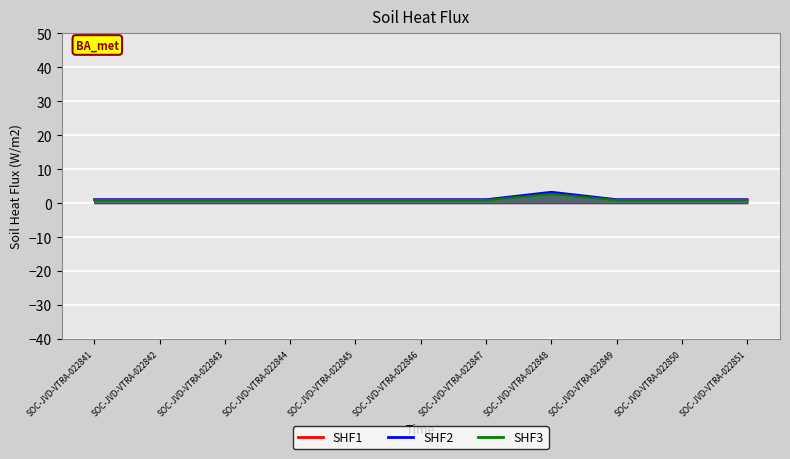

Rank the categories by SHF1 value from highest to lowest.

SOC-JVD-VTRA-022848, SOC-JVD-VTRA-022841, SOC-JVD-VTRA-022842, SOC-JVD-VTRA-022843, SOC-JVD-VTRA-022844, SOC-JVD-VTRA-022845, SOC-JVD-VTRA-022846, SOC-JVD-VTRA-022847, SOC-JVD-VTRA-022849, SOC-JVD-VTRA-022850, SOC-JVD-VTRA-022851